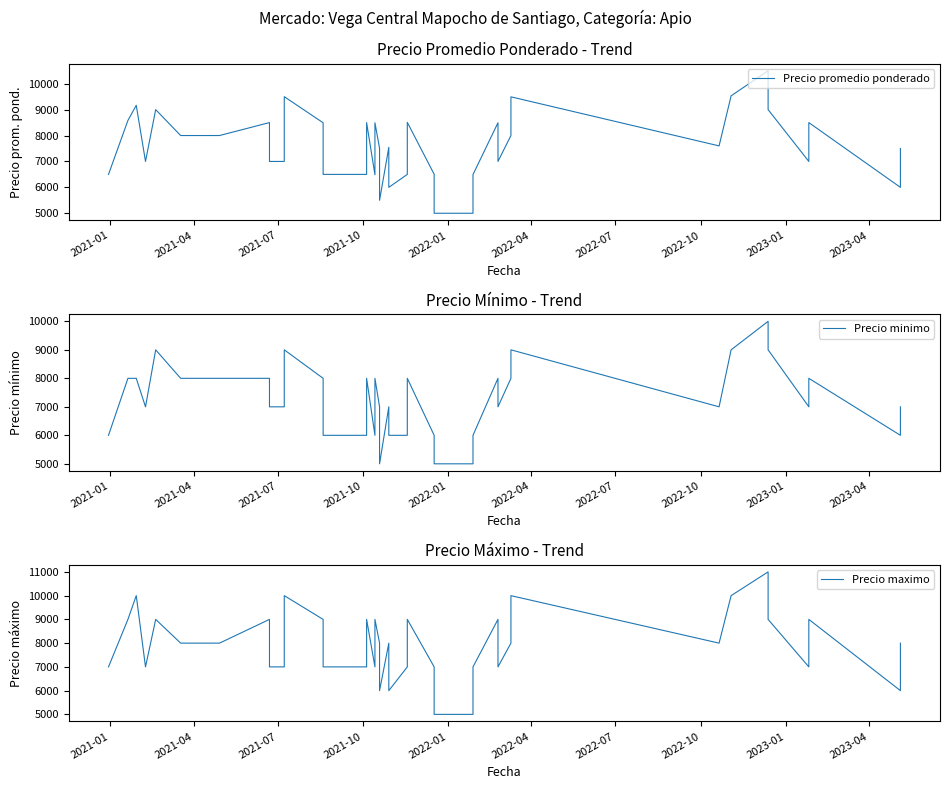

True or false: Precio promedio ponderado has more than 1 interior local peaks.

True